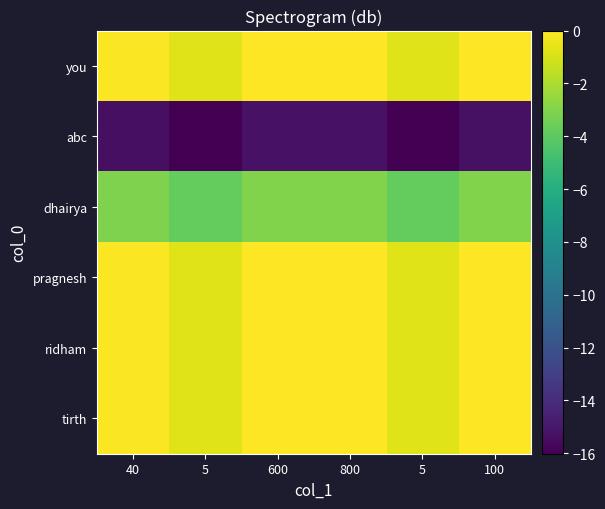

Reading right to left, list all the values displayed in this chart.

tirth: 100=-0.0	5=-0.8	800=0.0	600=-0.0	5=-0.8	40=-0.1
ridham: 100=-0.0	5=-0.8	800=0.0	600=-0.0	5=-0.8	40=-0.1
pragnesh: 100=-0.0	5=-0.8	800=0.0	600=-0.0	5=-0.8	40=-0.1
dhairya: 100=-3.0	5=-3.8	800=-3.0	600=-3.0	5=-3.8	40=-3.1
abc: 100=-15.3	5=-16.0	800=-15.2	600=-15.2	5=-16.0	40=-15.3
you: 100=-0.0	5=-0.8	800=0.0	600=-0.0	5=-0.8	40=-0.1